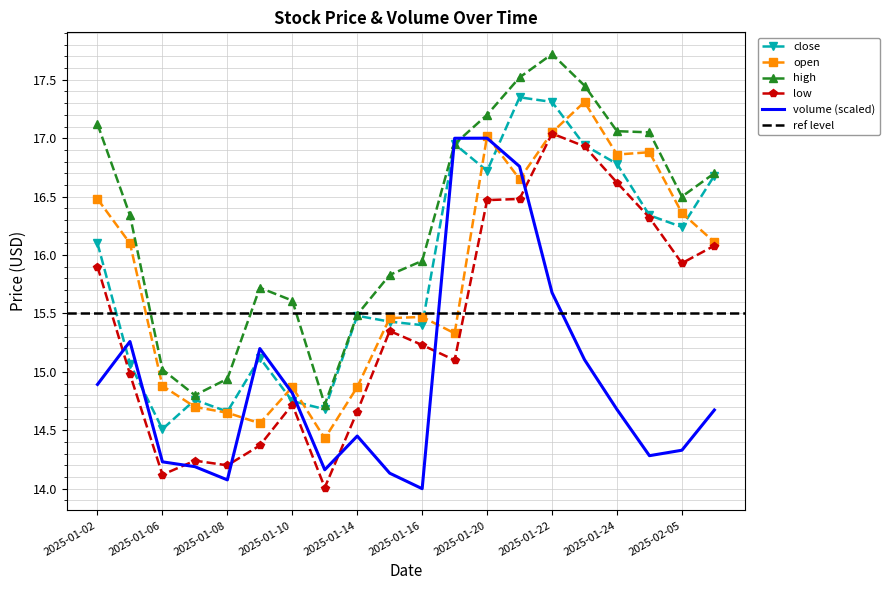

What is the label of the 13th point from the left?

2025-01-20